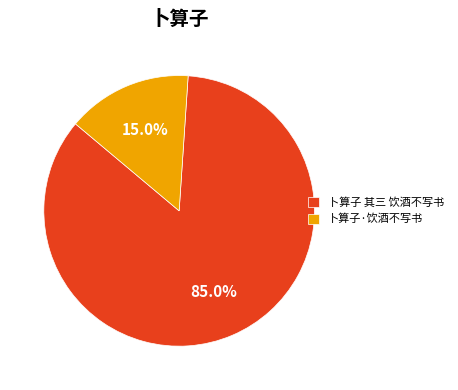

How many segments does this pie chart have?

2